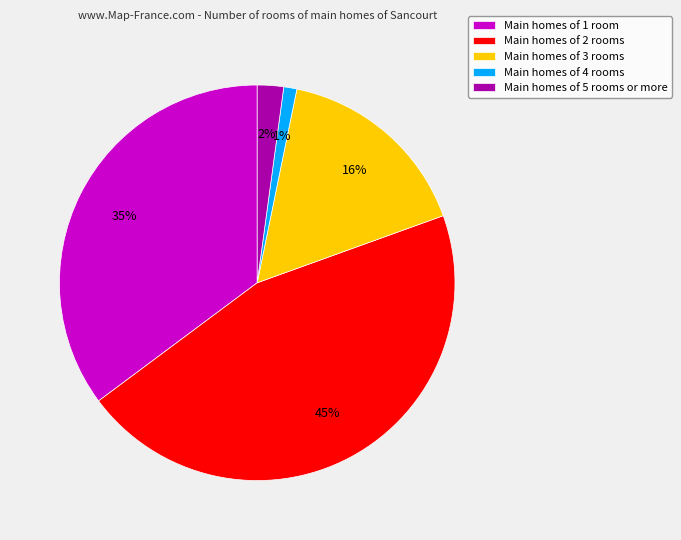

Between Main homes of 1 room and Main homes of 4 rooms, which is larger?

Main homes of 1 room